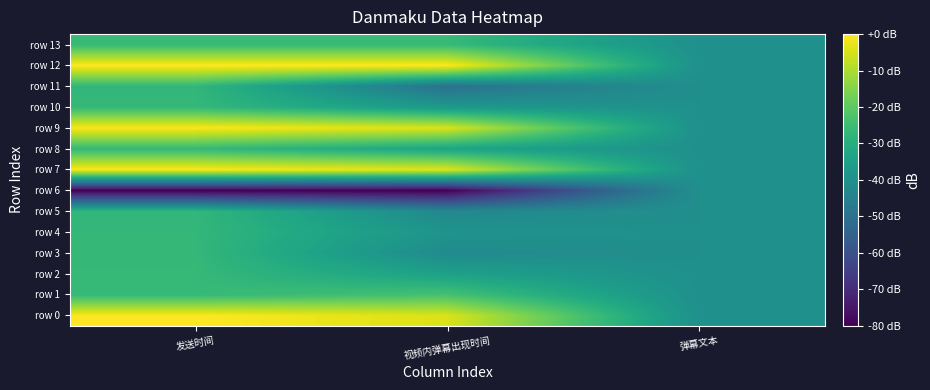

Between 发送时间 and 弹幕文本, which is larger?

发送时间